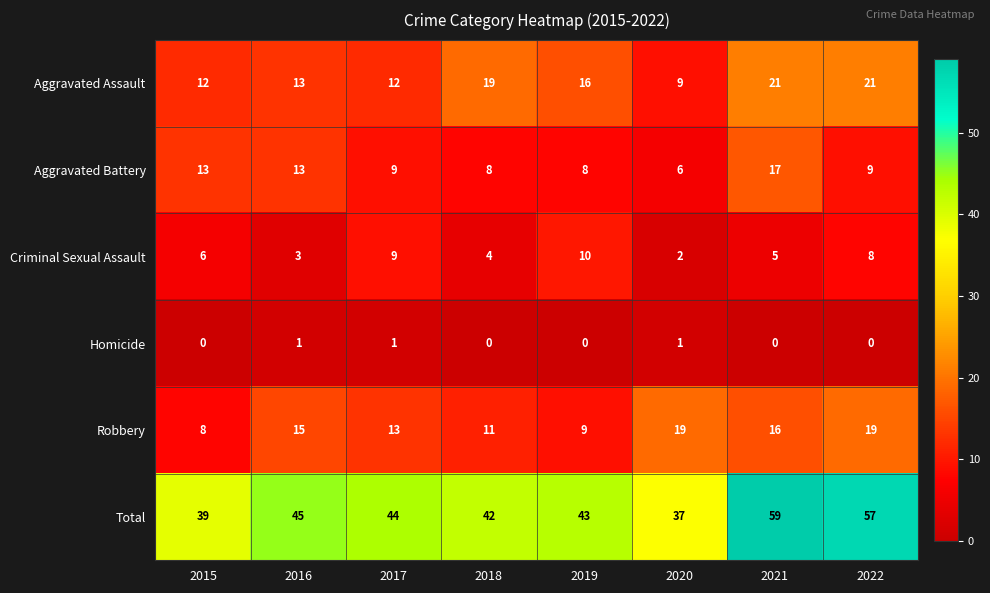

The Aggravated Battery series shows 8 at 2019. True or false?

True